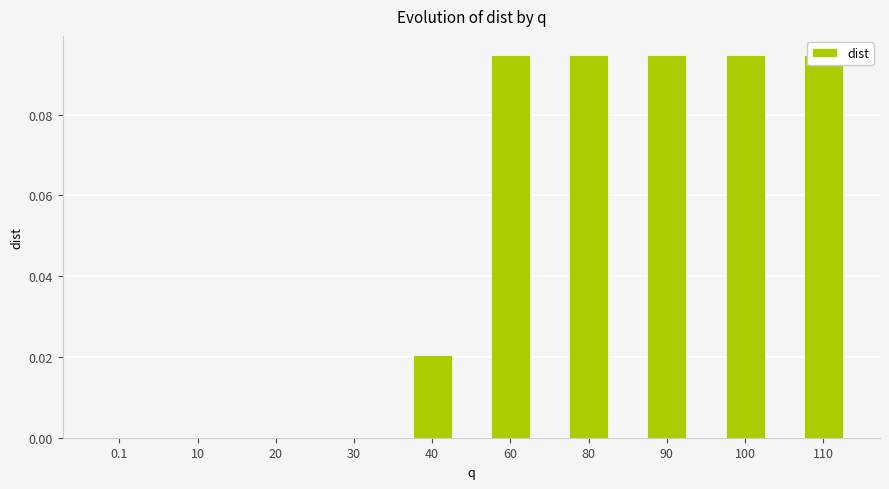

What is the value of the 10th bar from the left?

0.1